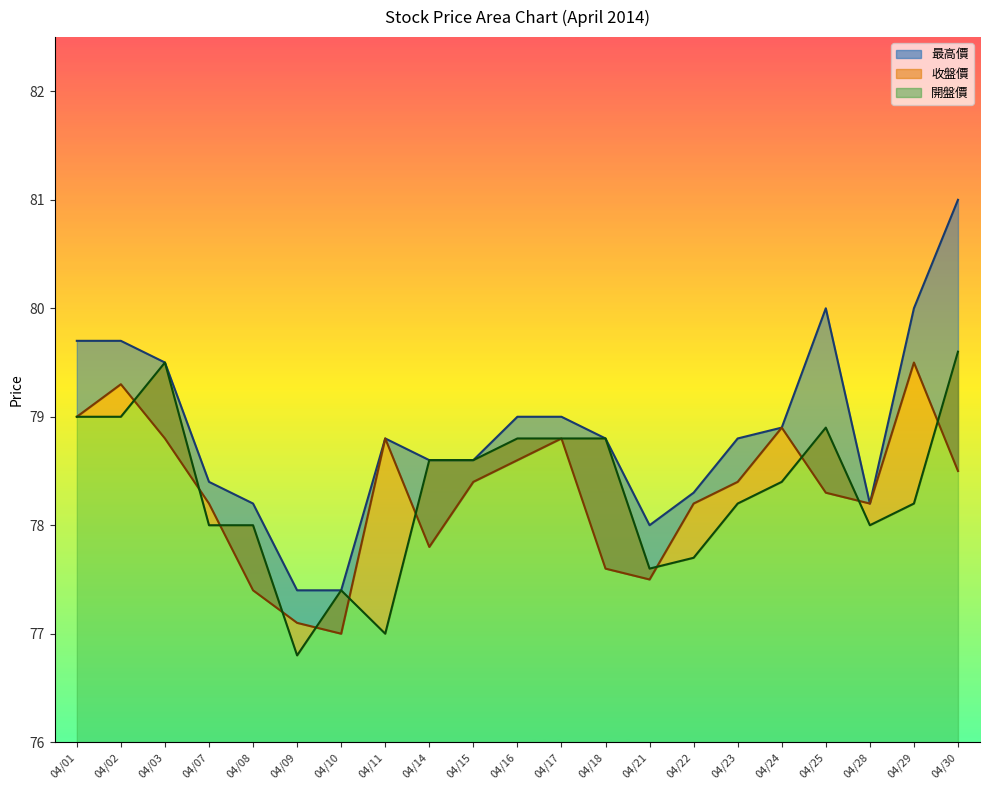

How many distinct data groups are displayed?

3